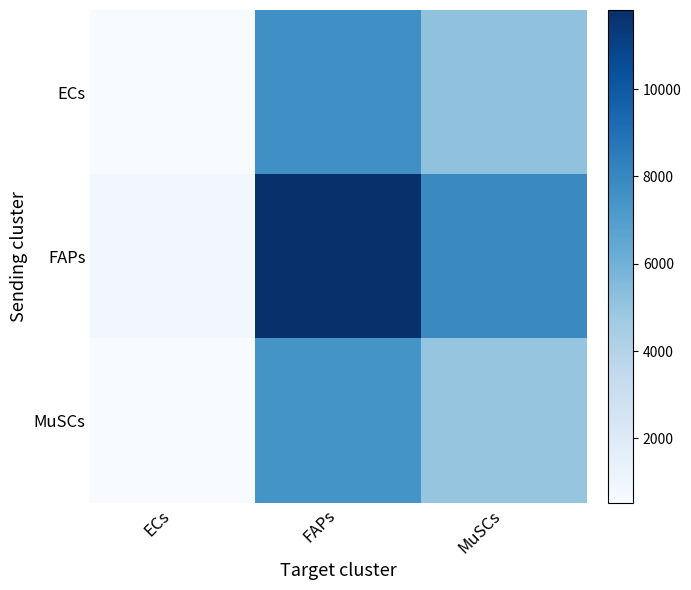

Reading right to left, transcribe all the data shown in this chart.

ECs: MuSCs=5122.2	FAPs=7664.0	ECs=536.1
FAPs: MuSCs=7894.7	FAPs=11812.2	ECs=826.3
MuSCs: MuSCs=4979.7	FAPs=7450.8	ECs=521.2